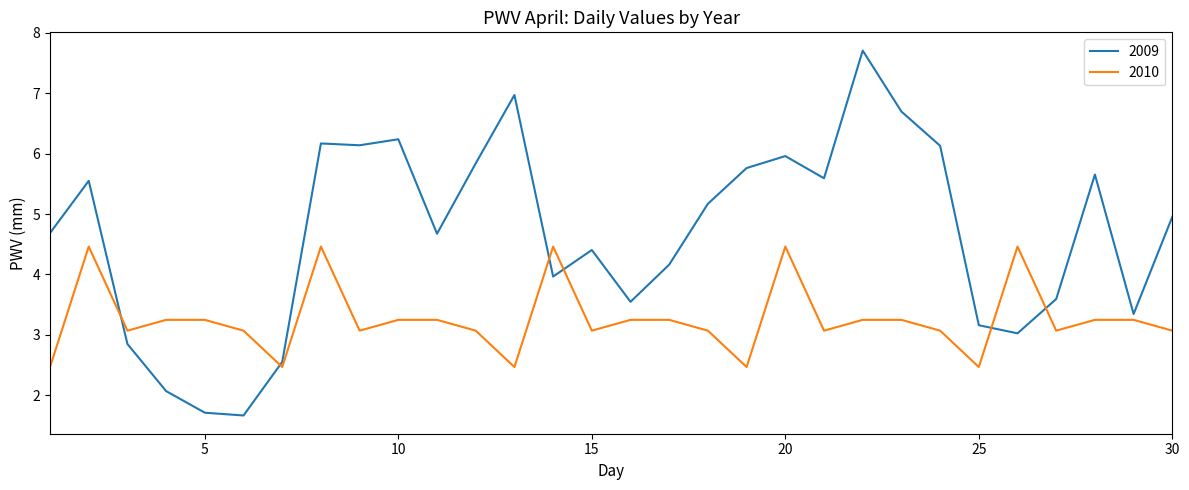

Which series has the largest range (max minus min)?

2009